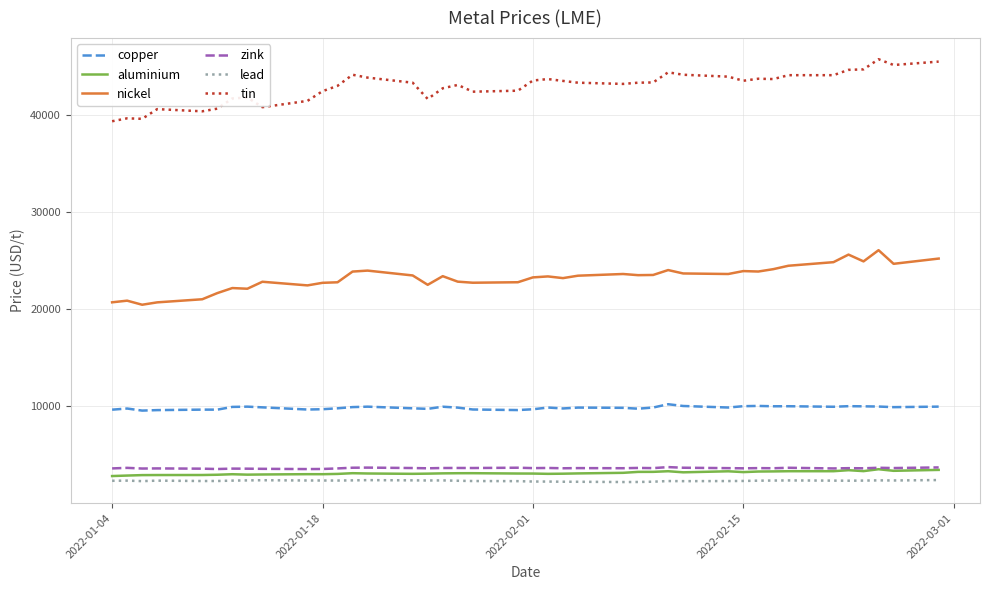

What is the minimum value shown in the chart?

2199.0